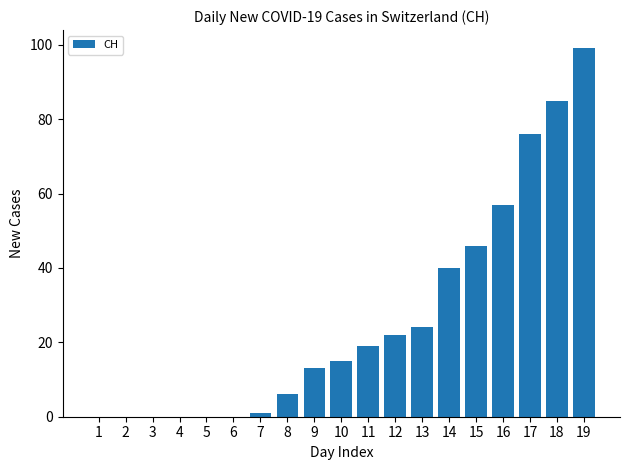

True or false: the data shows 29 at 11.

False